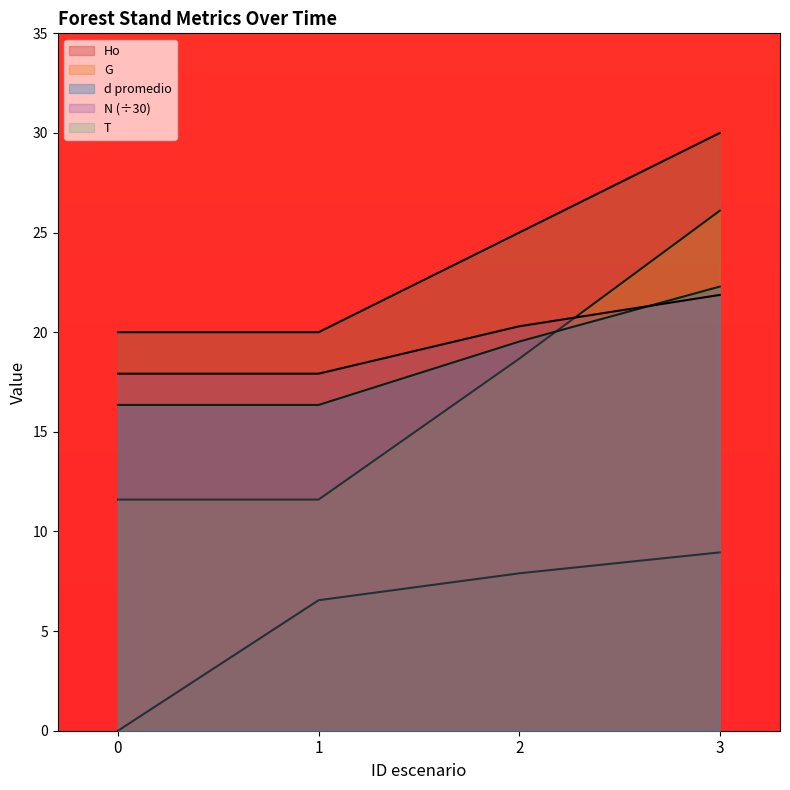

True or false: T has more than 1 interior local peaks.

False